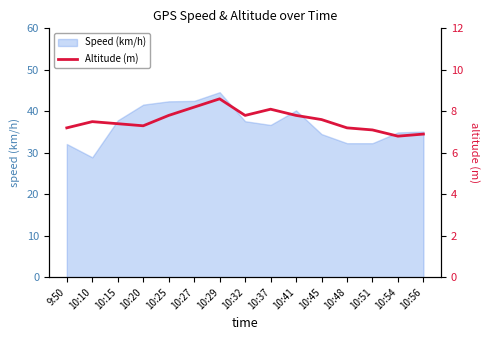

How many interior local valleys (lower than both neighbors) does the data have?

3